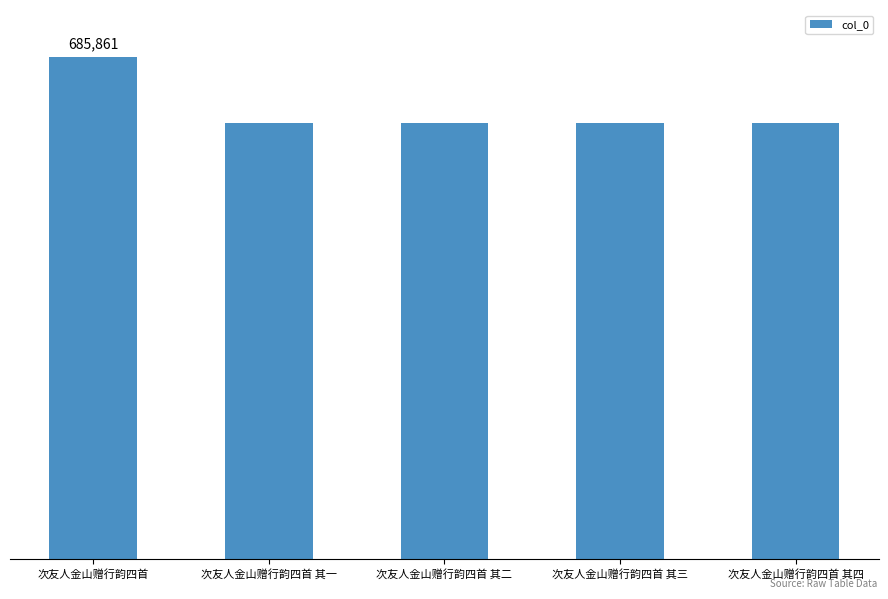

What position from the left is 次友人金山赠行韵四首?

1